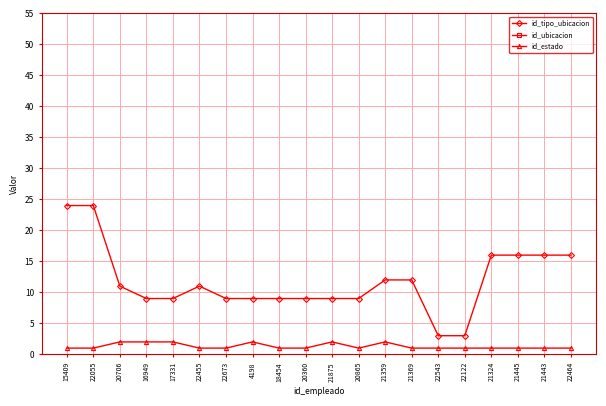

Between 22464 and 21445, which is larger?

22464